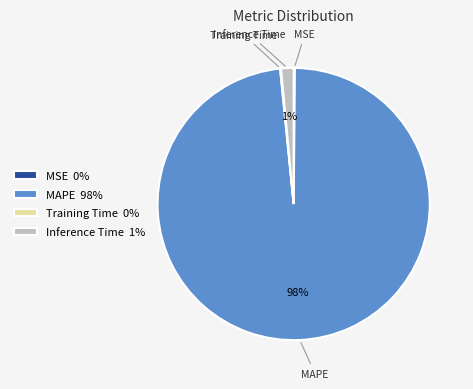

Do Inference Time 1% and MAPE 98% together represent more than half of the pie?

Yes